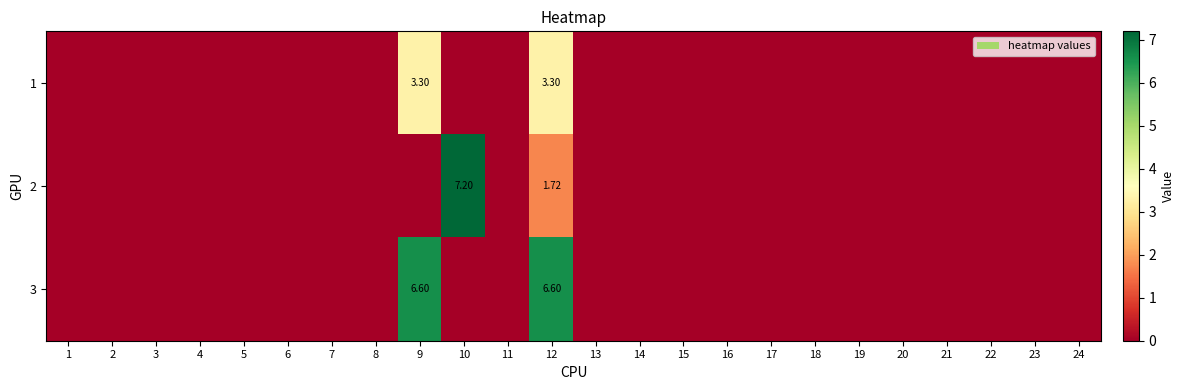

Which has a higher value, 10 or 5?

10